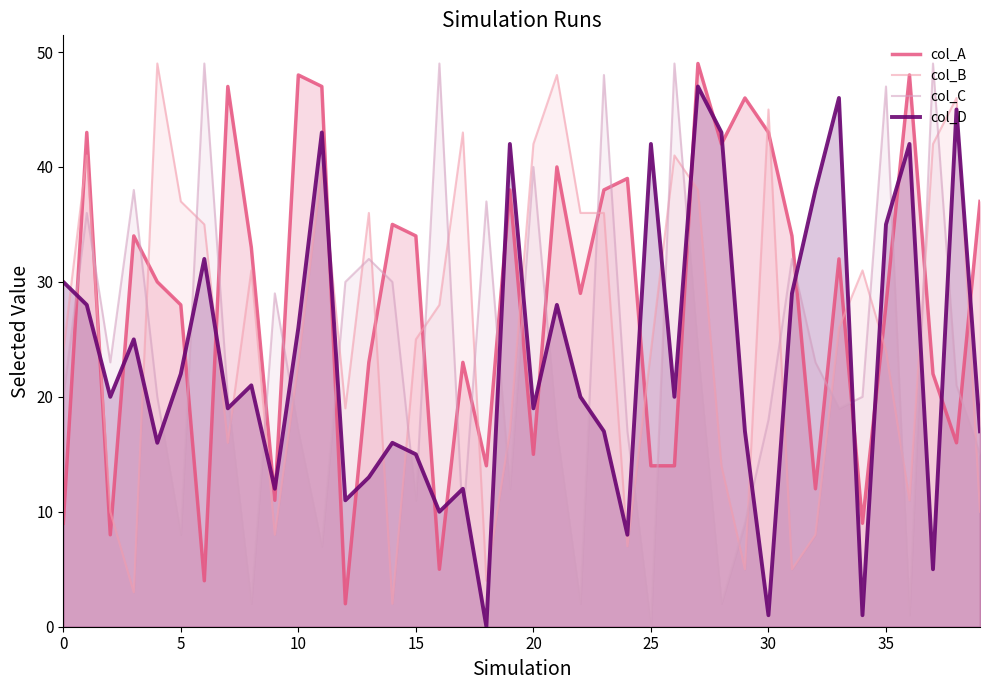

How many lines are shown in the chart?

4